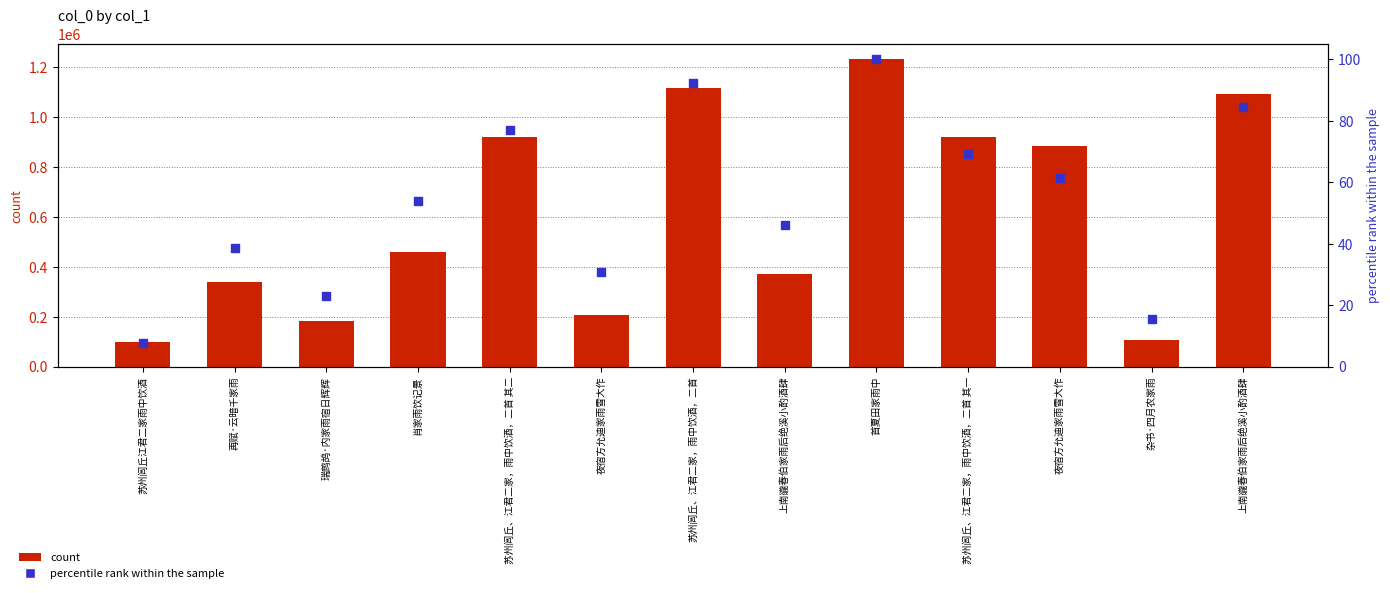

Is the value of percentile rank within the sample at 苏州闾丘江君二家雨中饮酒 greater than the value of count at 苏州闾丘、江君二家，雨中饮酒，二首 其二?

No